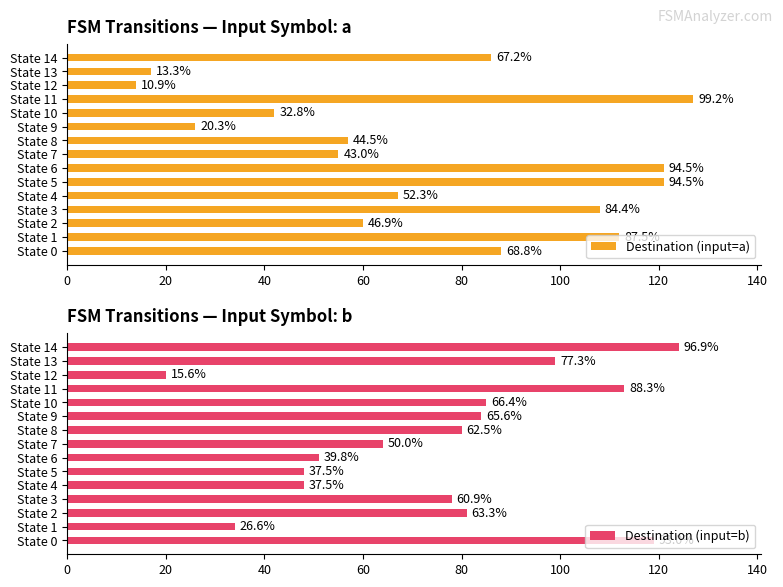

Which series has the largest total across all categories?

Destination (input=b)